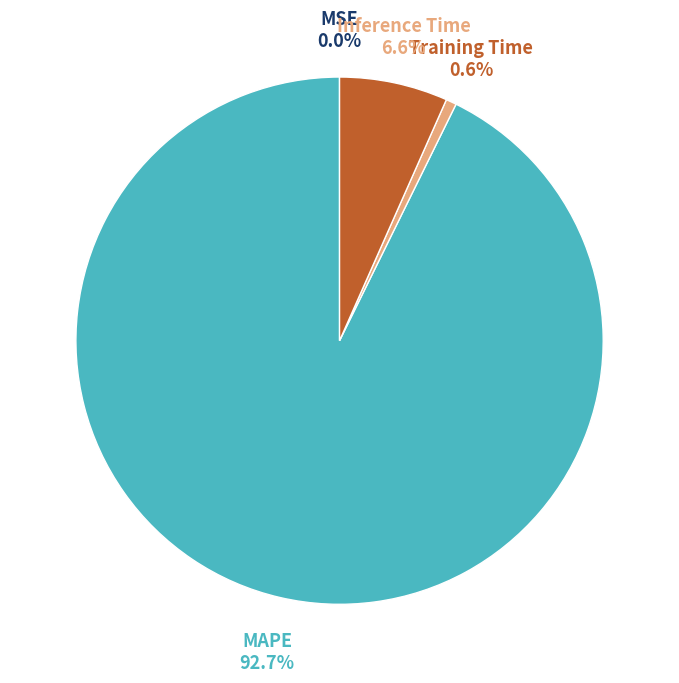

The Training Time slice represents 1% of the pie. True or false?

True